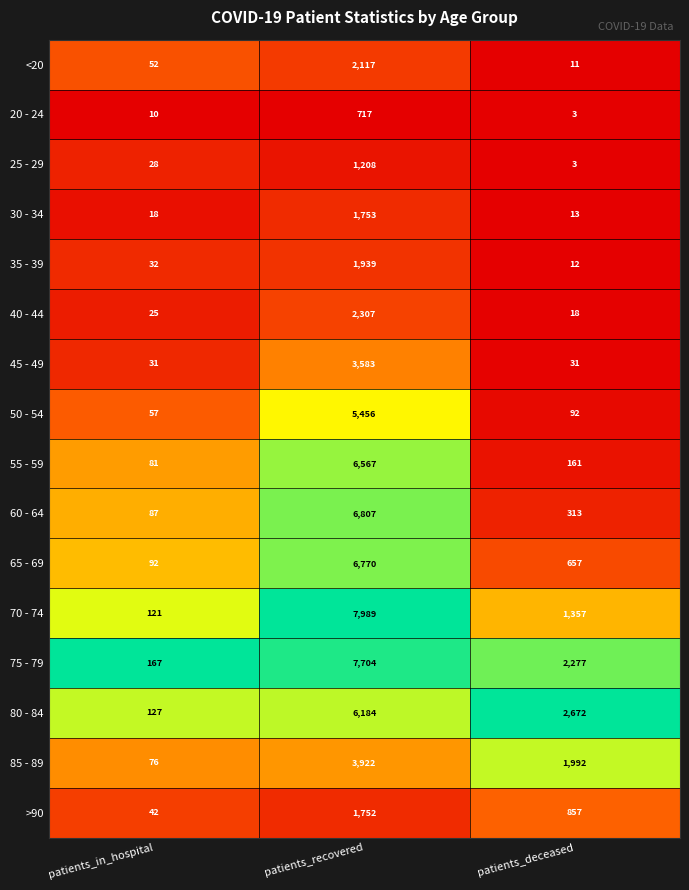

What is the difference between the maximum and minimum values in the <20 series?

2106